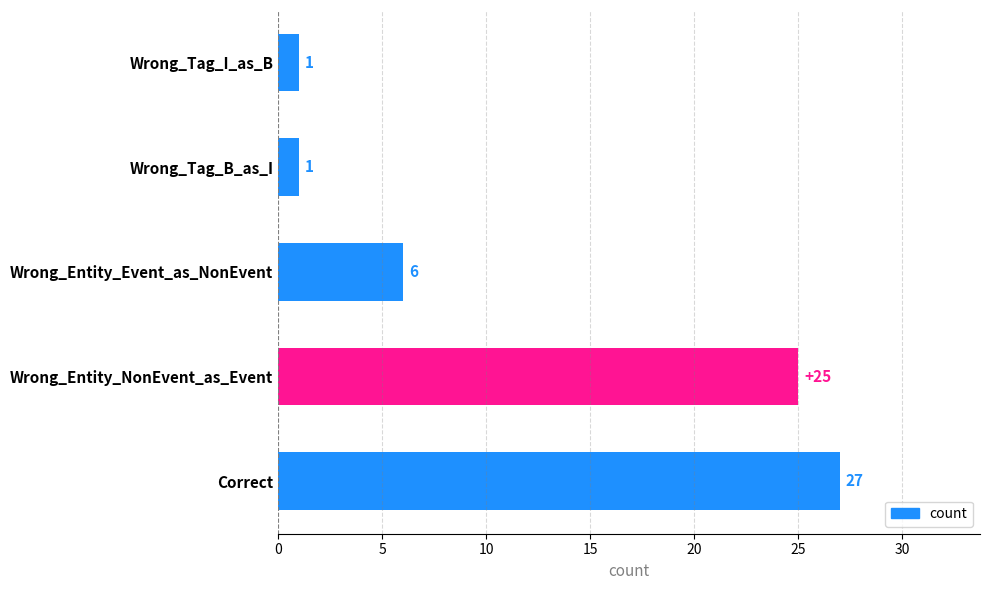

What is the difference between the second highest and minimum values?

24